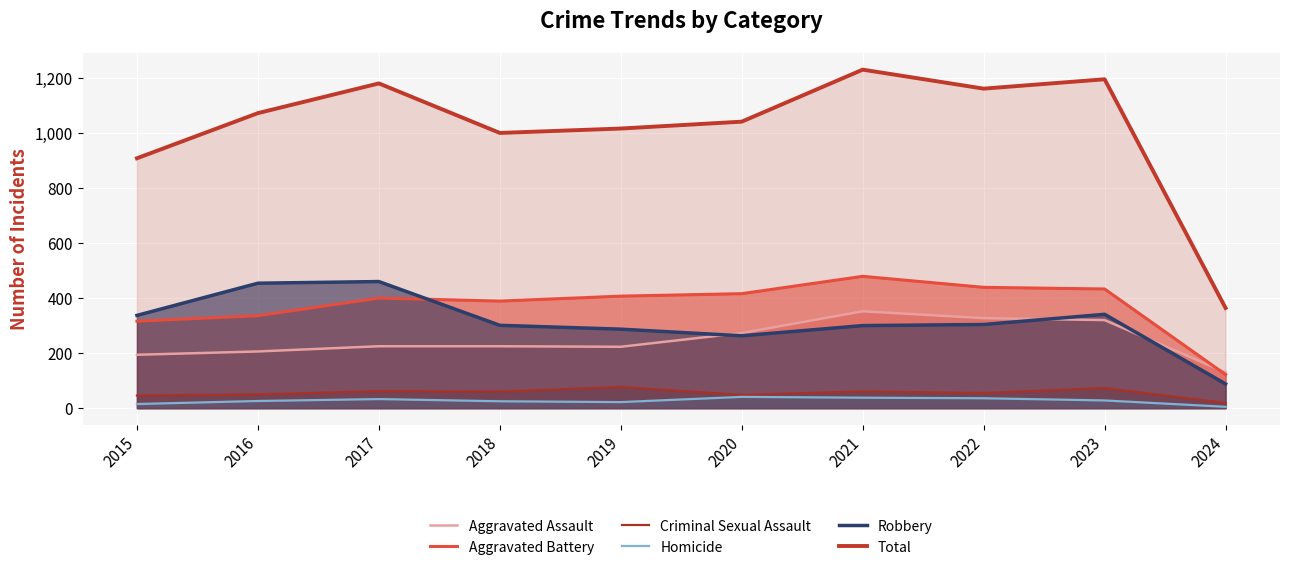

Which series has the widest spread of values?

Total